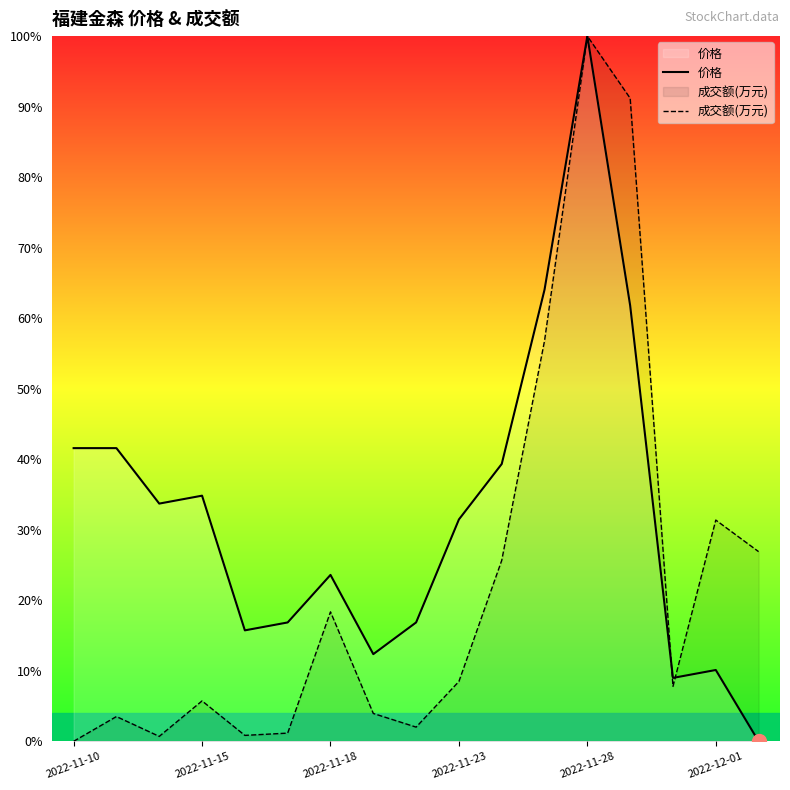

What is the value of the 价格 point at the 1st from the left?

41.6